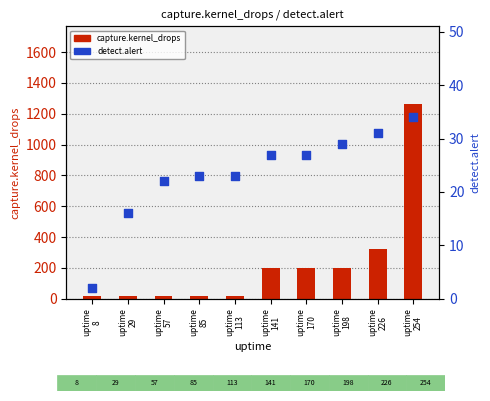

What are all the series names shown in the legend?

capture.kernel_drops, detect.alert